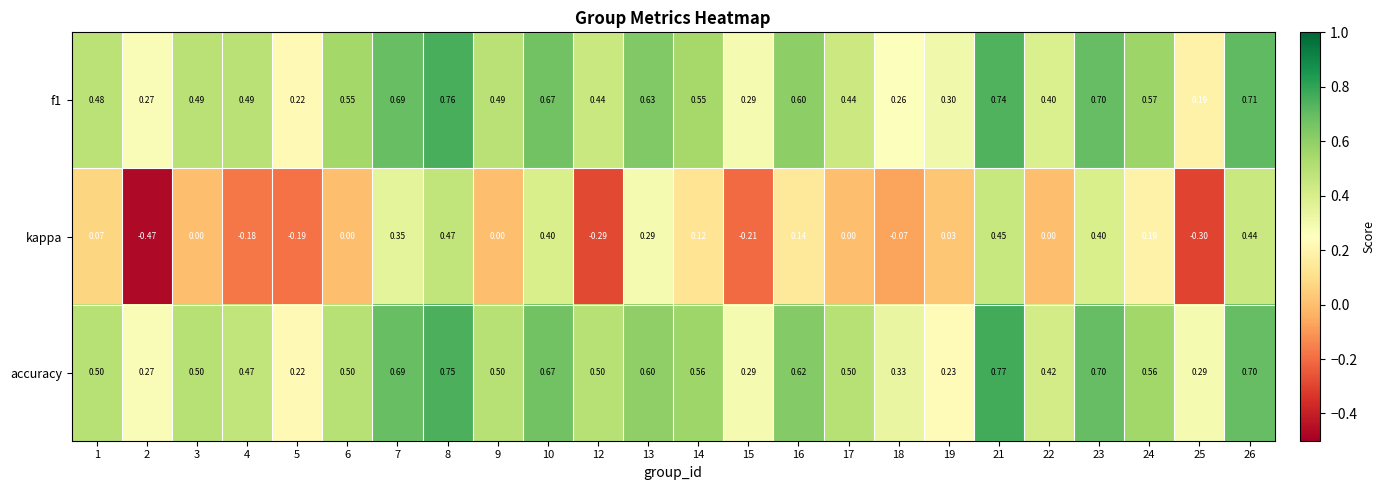

Which series has the largest total across all categories?

accuracy